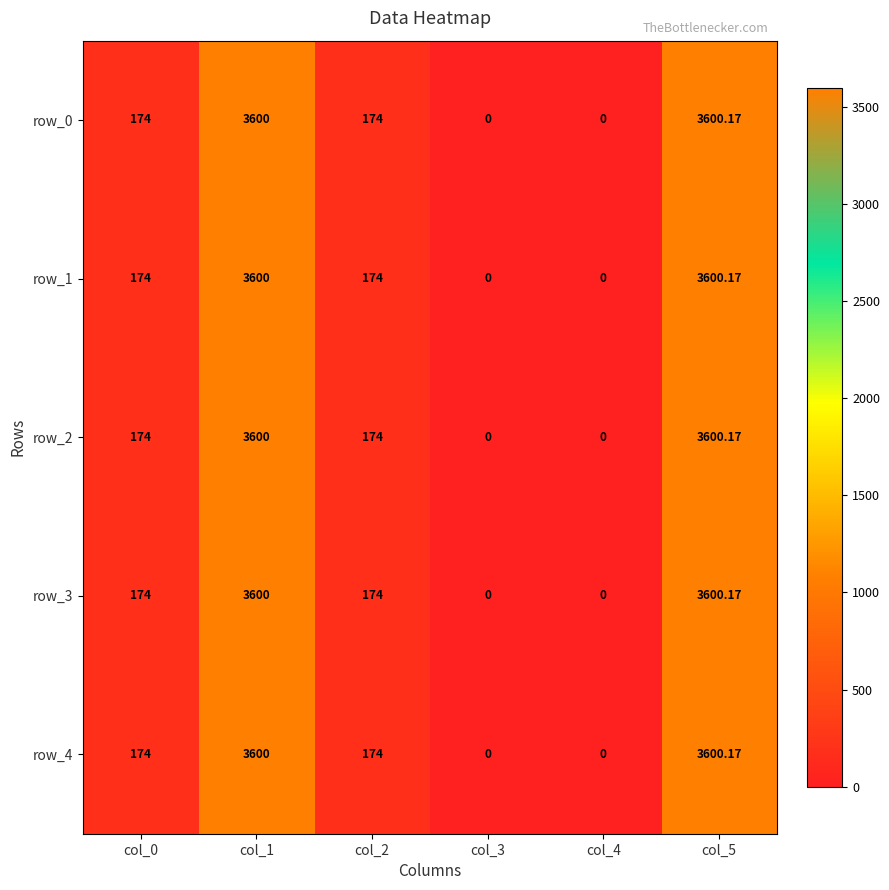

How many categories are shown in the chart?

6